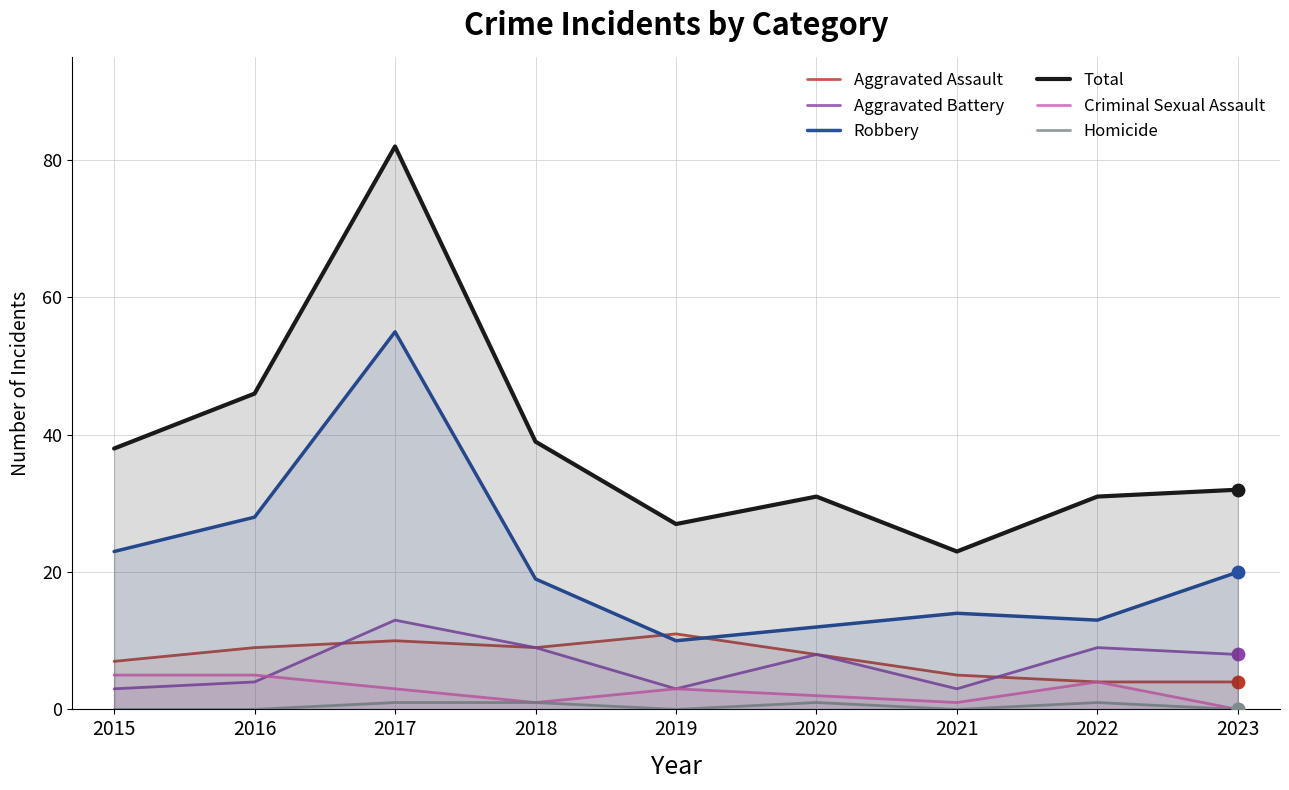

At which category is the sum across all series the highest?

2017